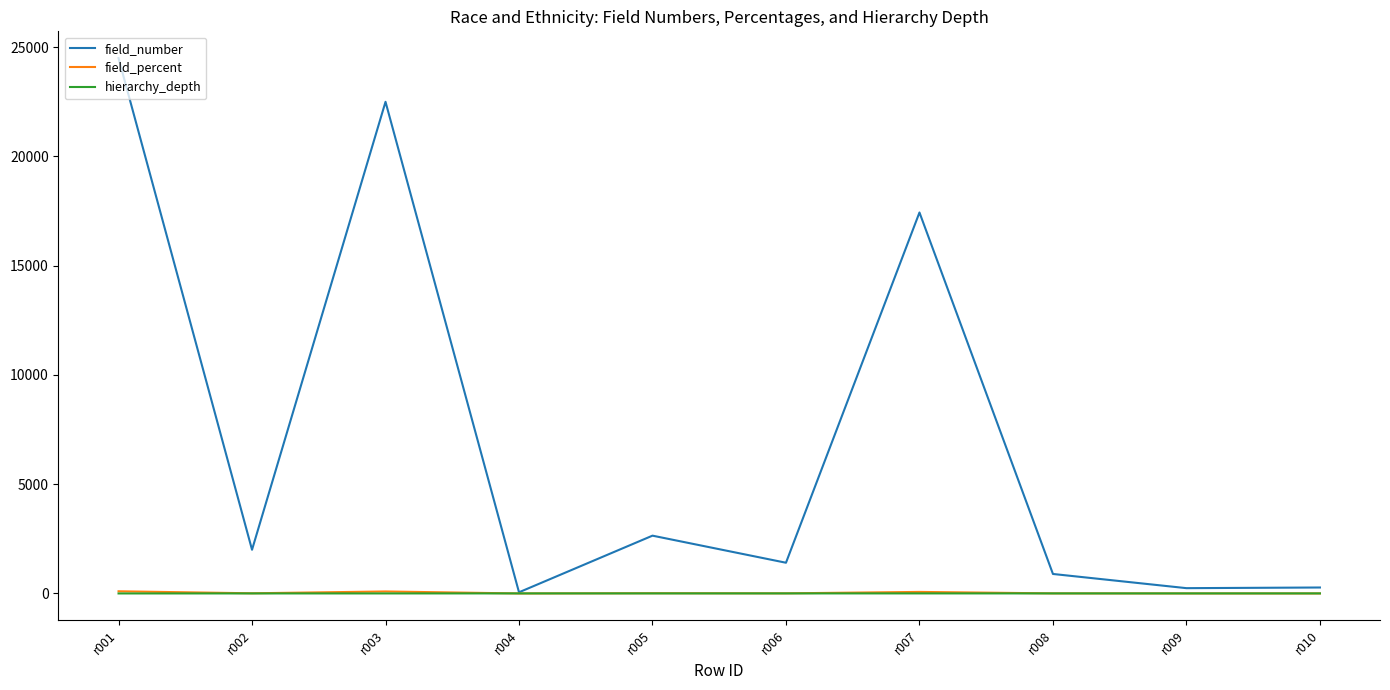

What is the sum of all field_percent values?

293.6